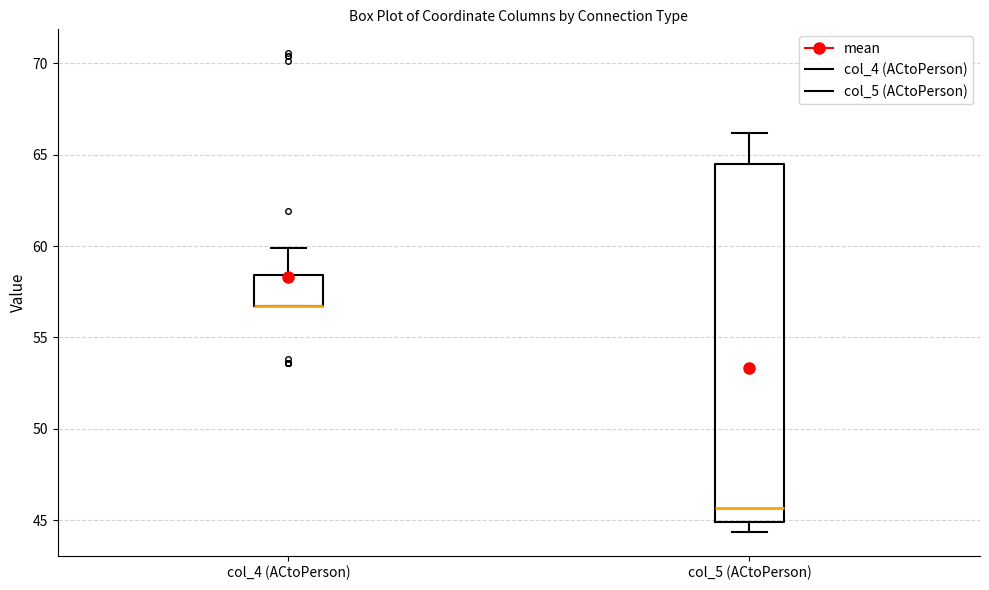

Comparing the boxes themselves (not the whiskers), which one is the tallest?

col_5 (ACtoPerson)